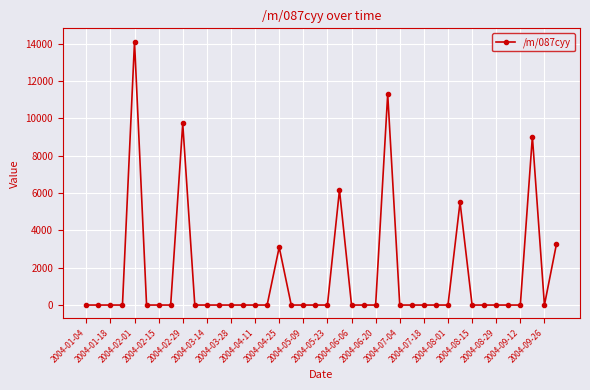

True or false: there are more than 2 points higher than both neighbors.

True